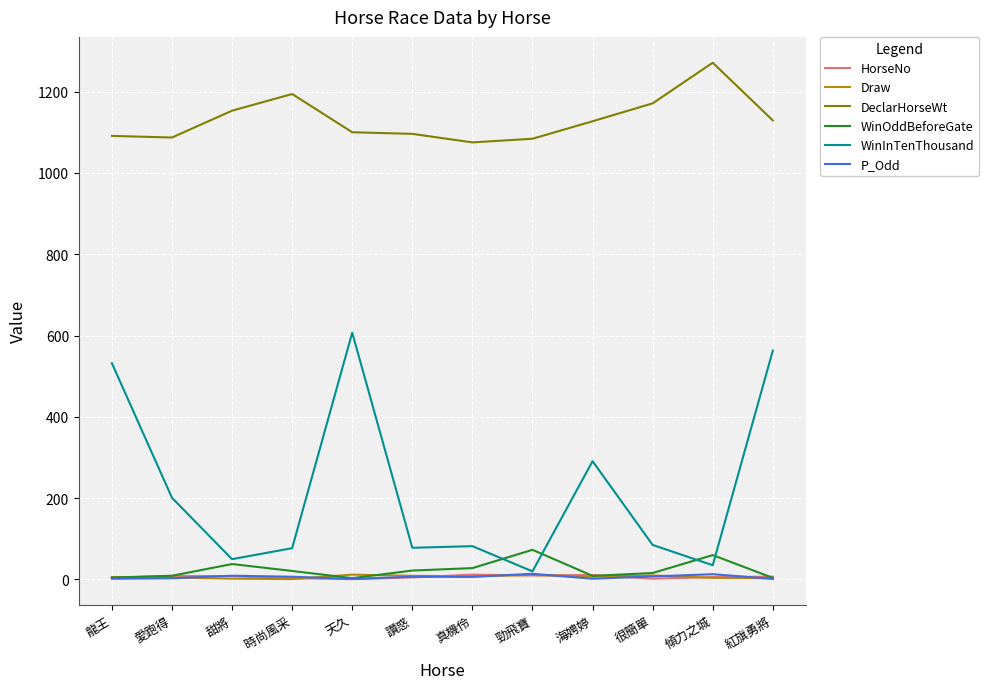

What are all the series names shown in the legend?

HorseNo, Draw, DeclarHorseWt, WinOddBeforeGate, WinInTenThousand, P_Odd